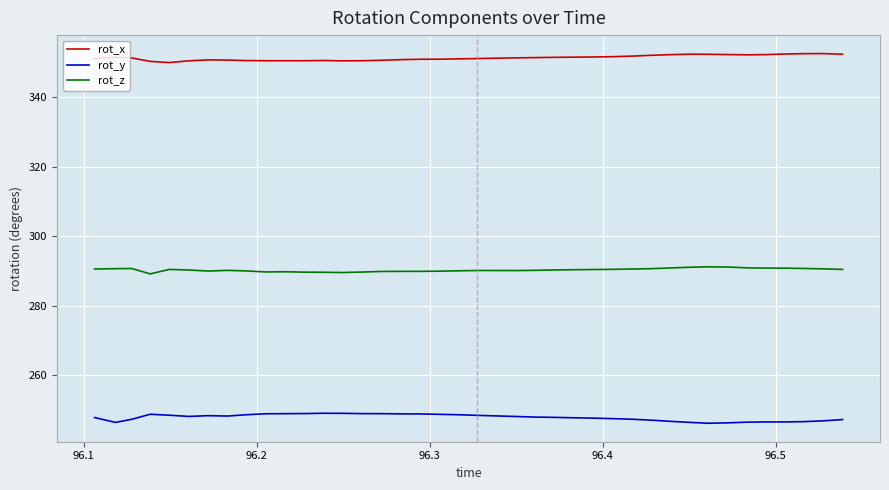

True or false: rot_x and rot_y cross at least once.

False